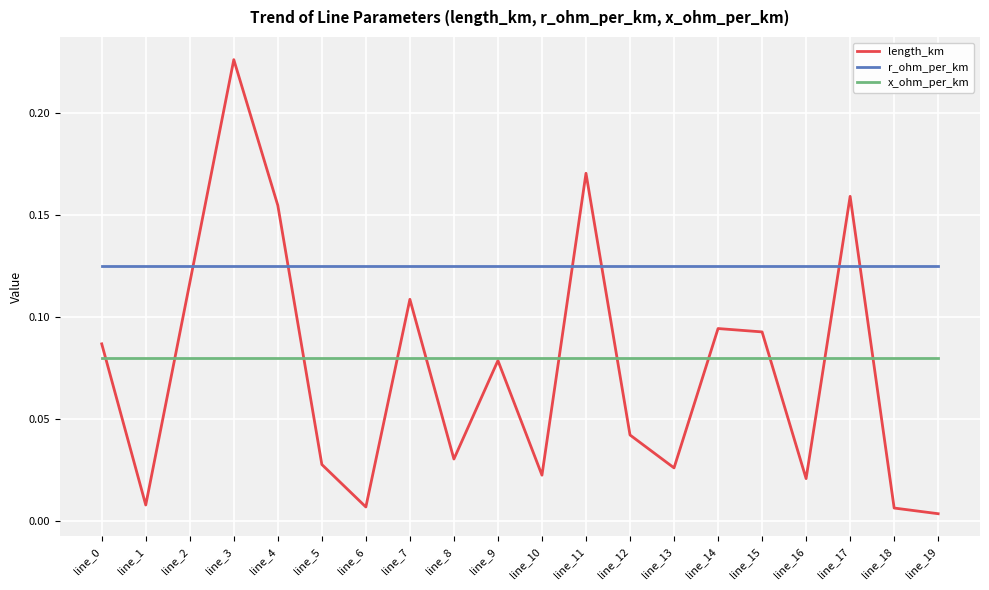

After their last crossing, which series has the higher values: r_ohm_per_km or length_km?

r_ohm_per_km